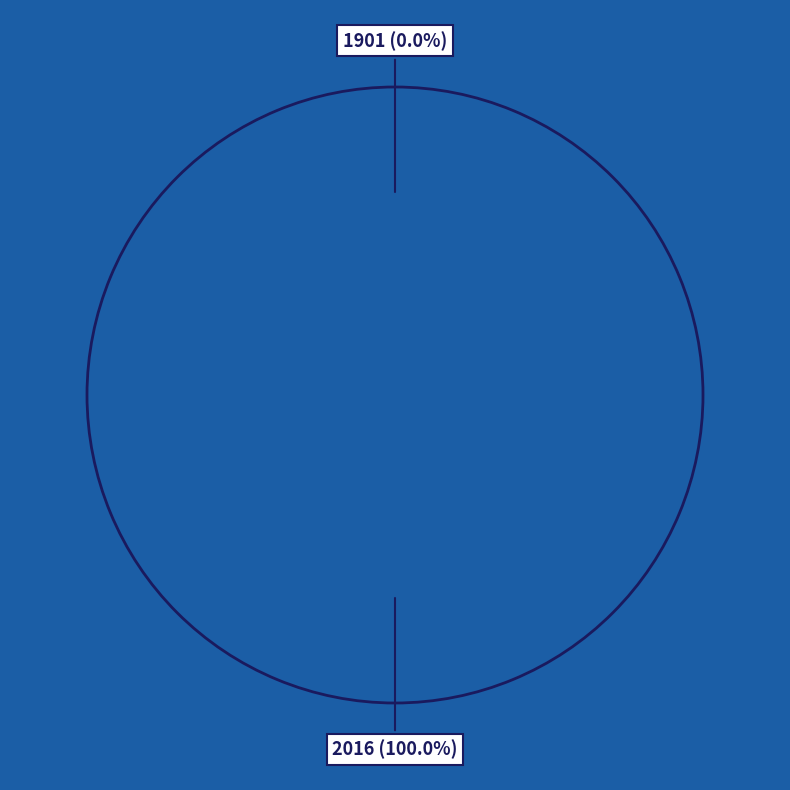

What is the change in value from 1901 to 2016?

+0.2